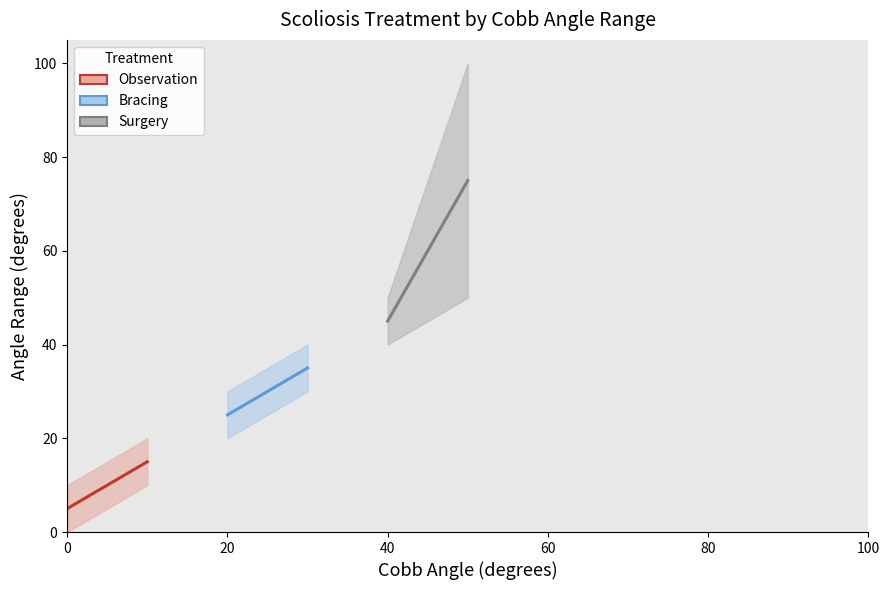

At 10, list the series in order from largest to smallest.

Surgery, Bracing, Observation